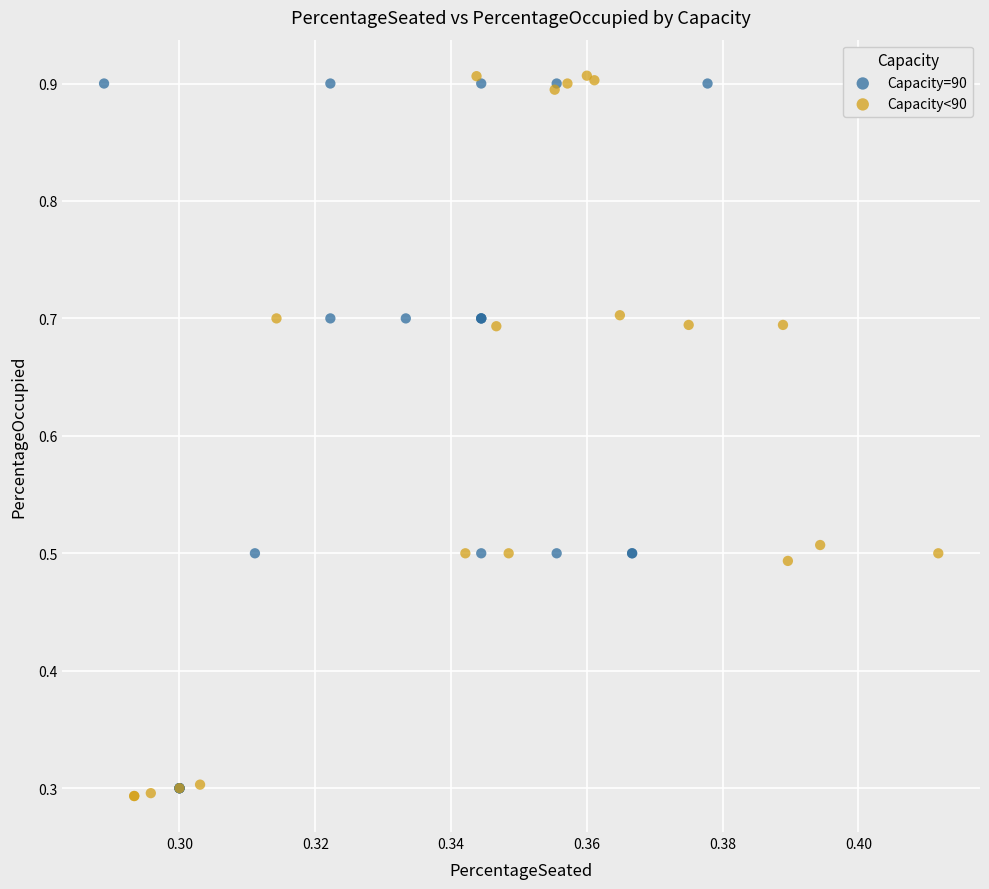

Which series reaches the minimum Y coordinate?

Capacity<90